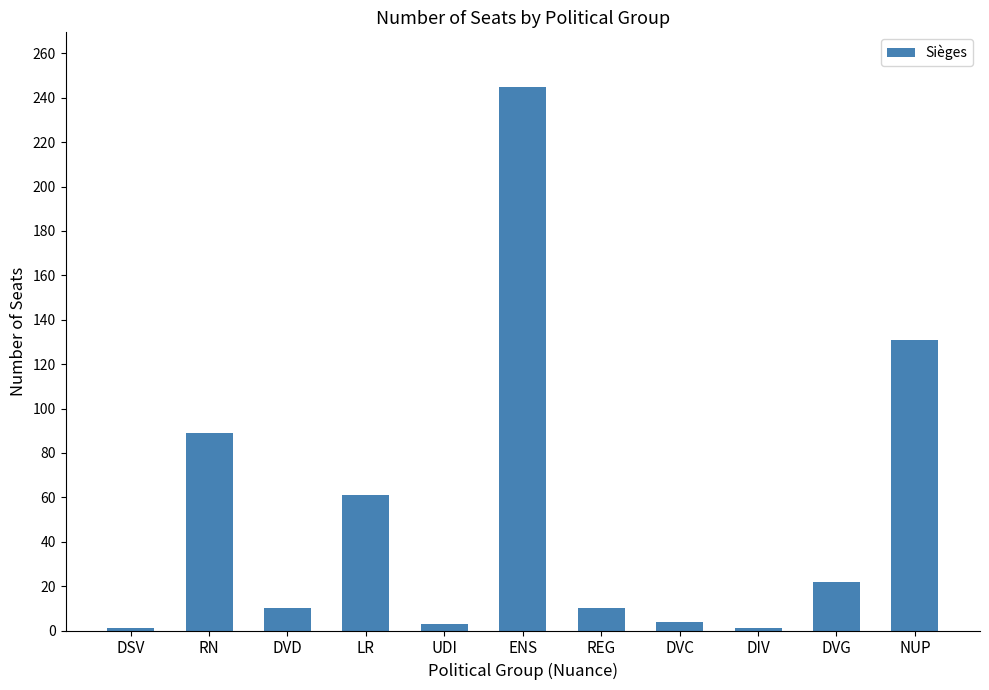

How many data points does each series have?

11